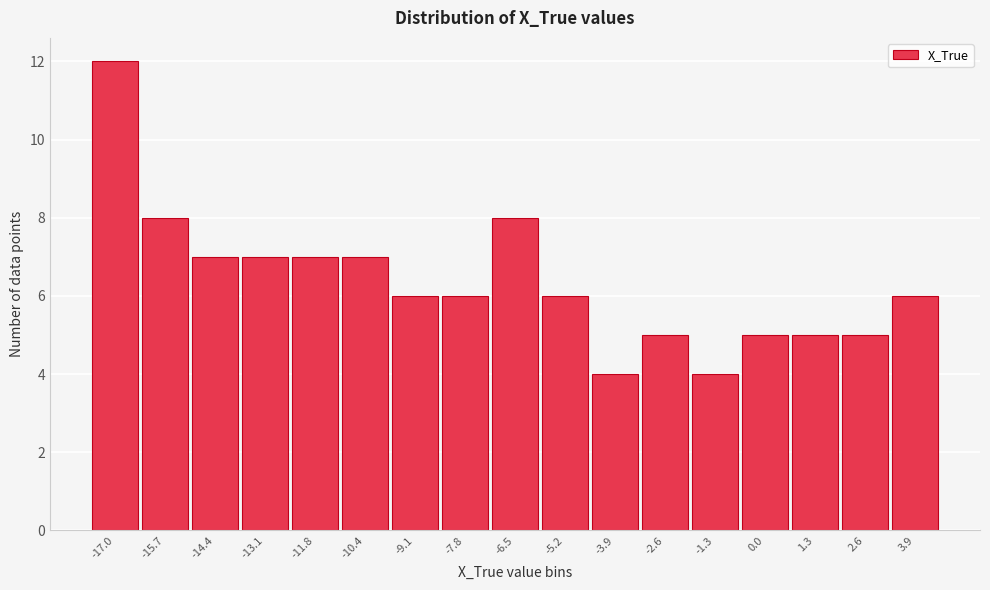

Reading left to right, list all the values displayed in this chart.

12	8	7	7	7	7	6	6	8	6	4	5	4	5	5	5	6